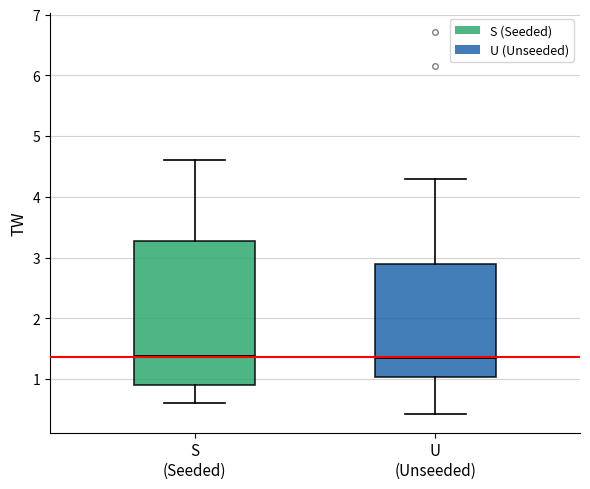

Where does the upper whisker of the box for U (Unseeded) end on the y-axis? The values are not printed on the chart, so give them approximately, as read against the axis.

4.3